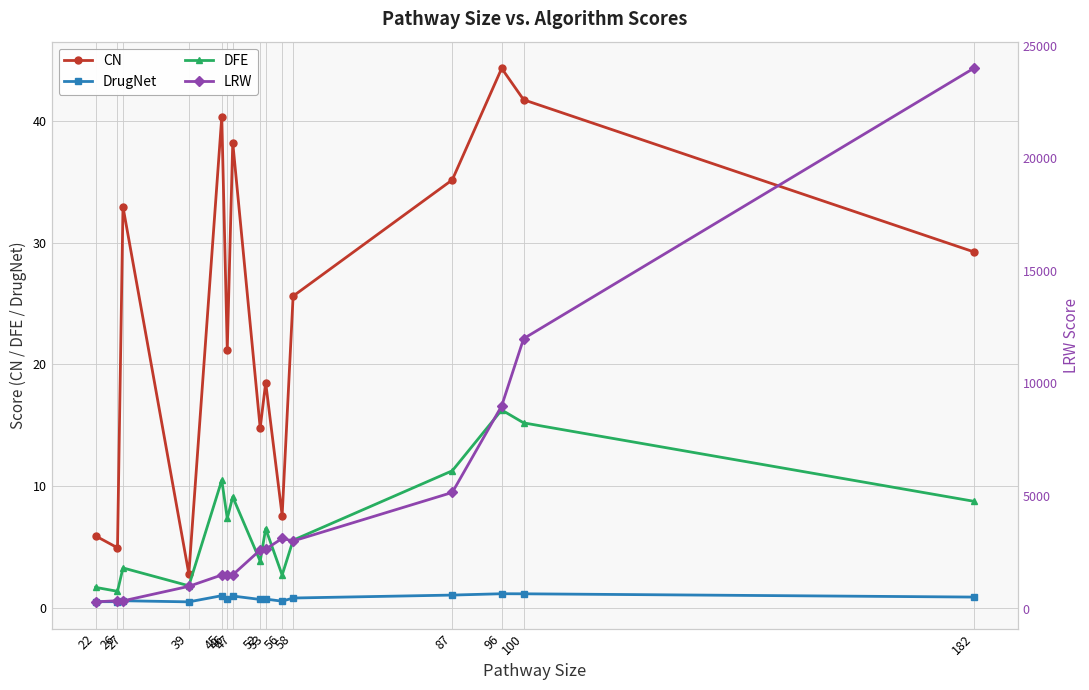

List the labels in order of DrugNet value, smallest first.

39, 26, 22, 56, 27, 52, 53, 46, 58, 182, 47, 45, 87, 100, 96